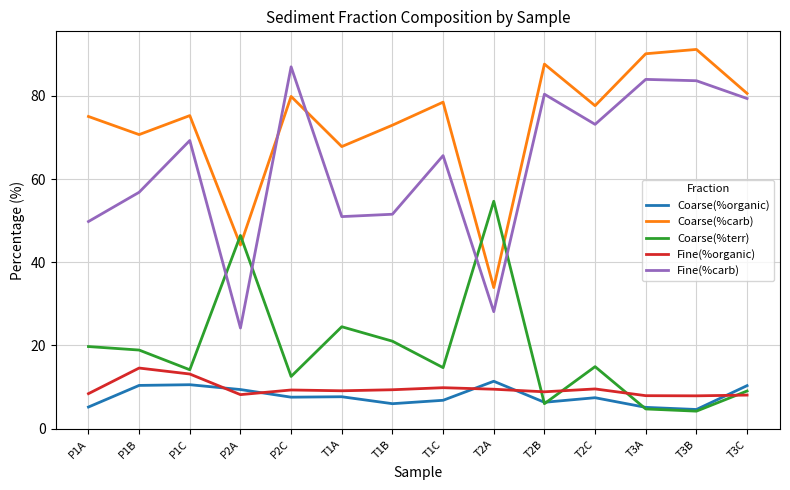

What is the sum of all Coarse(%organic) values?

109.0